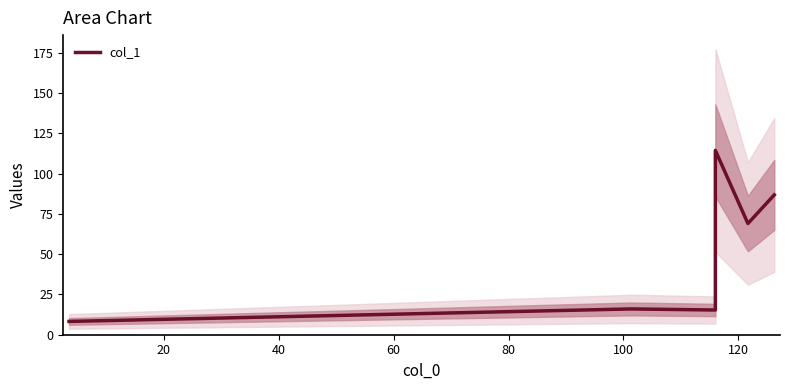

Count the number of values greater than 69.

2